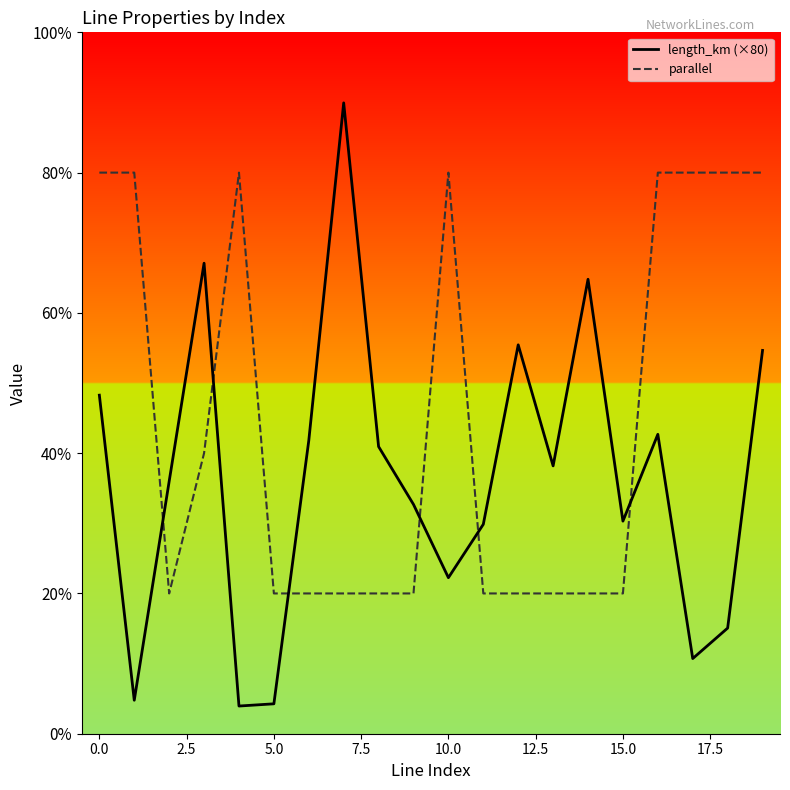

Count the number of categories in the chart.

20